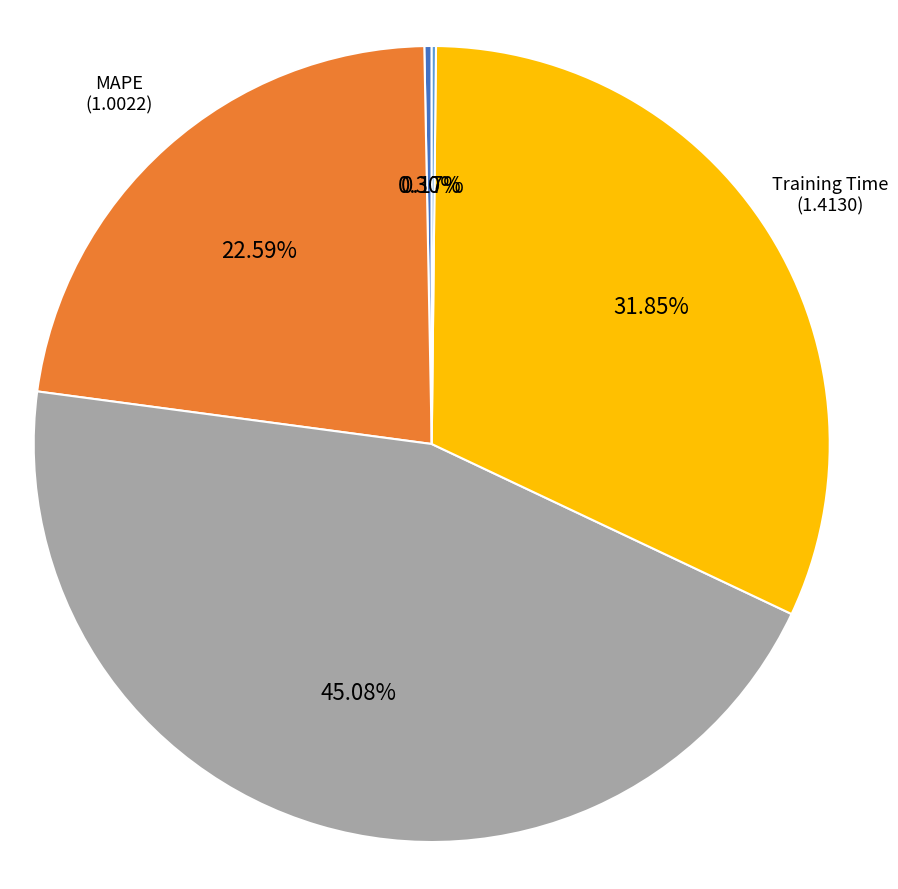

Does any single category account for the majority?

No